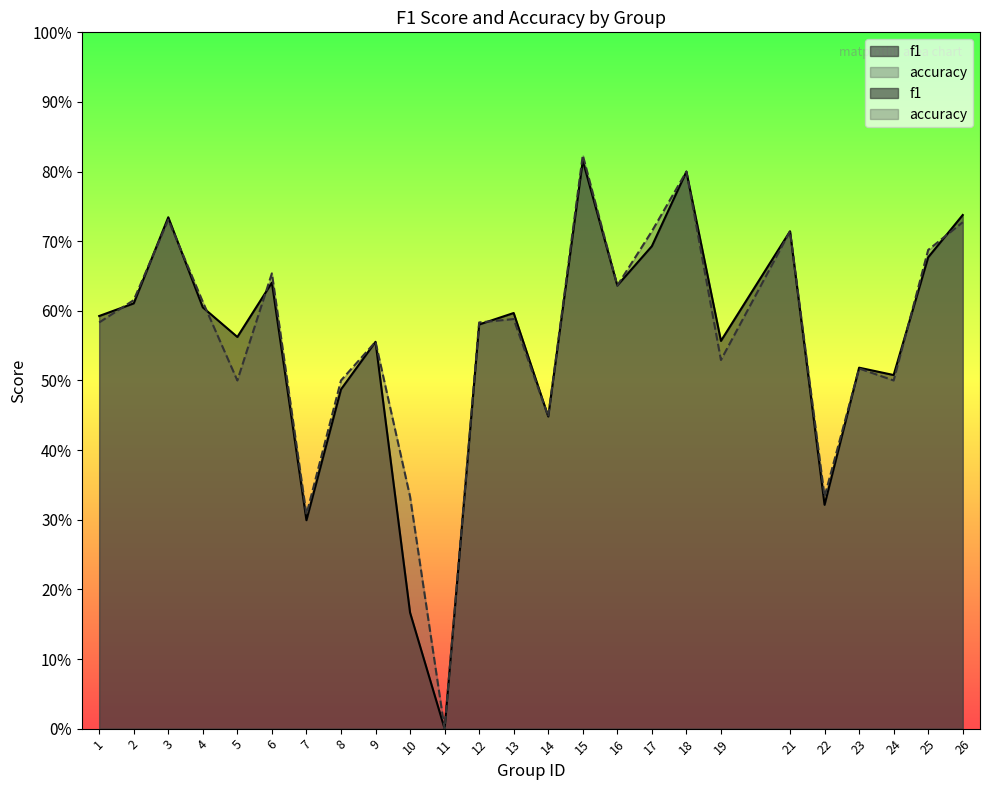

The value of f1 at 15 is 0.8. True or false?

True